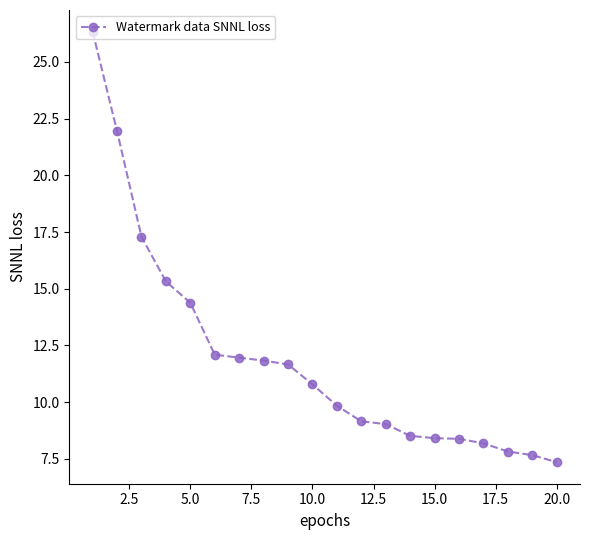

What is the value of the 5th point from the left?

14.4